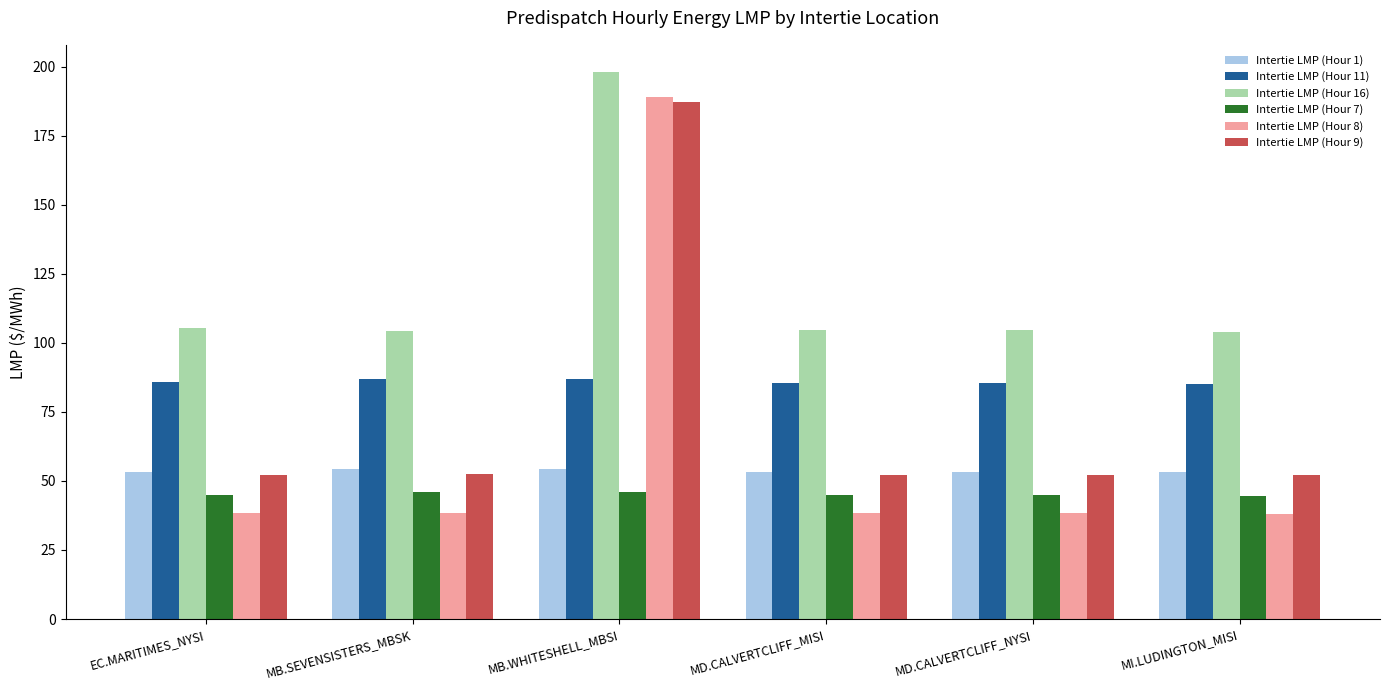

At which label does Intertie LMP (Hour 16) reach its peak?

MB.WHITESHELL_MBSI